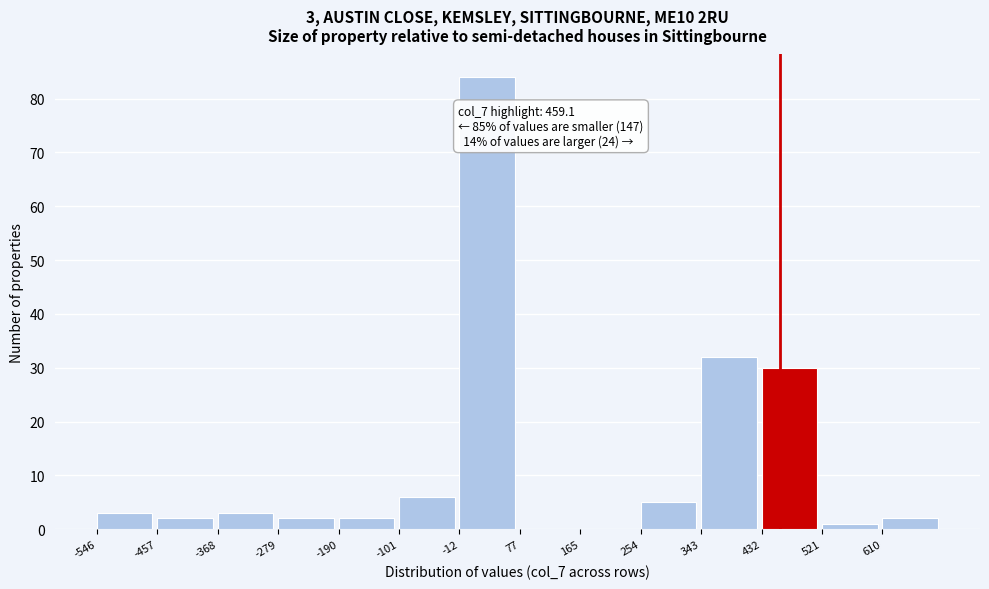

Which range on the x-axis has the tallest bar?

-10 to 80